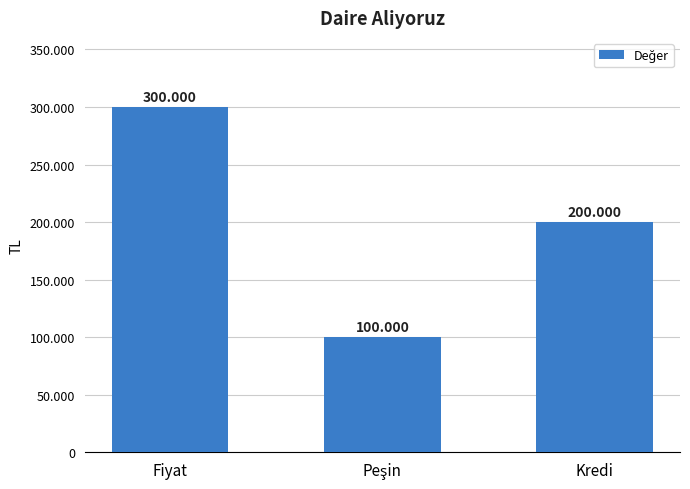

What is the sum of all values?

600000